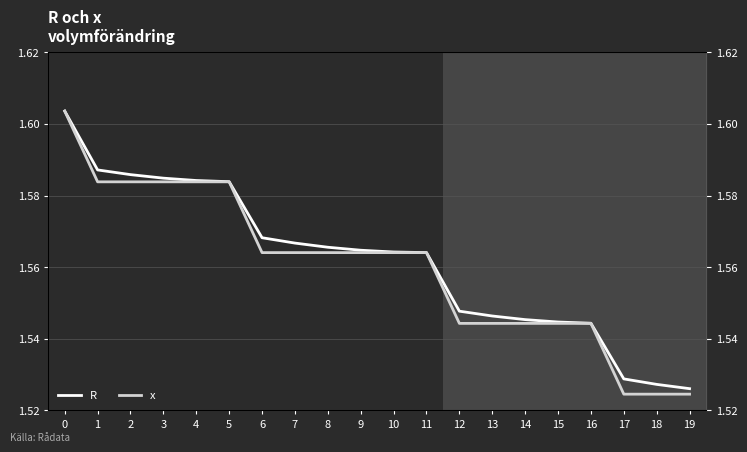

Rank the series by their maximum value, from lowest to highest.

R, x